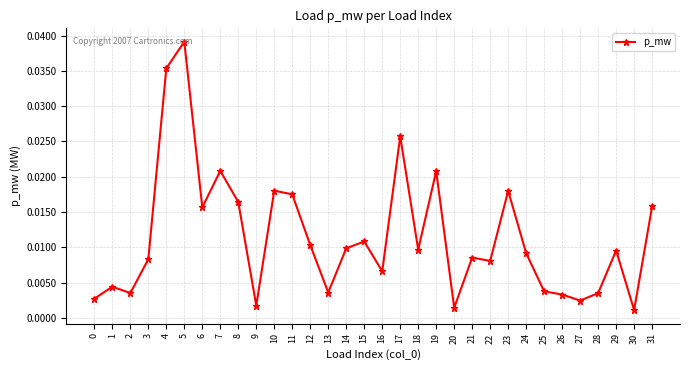

Where is the first local minimum?

2